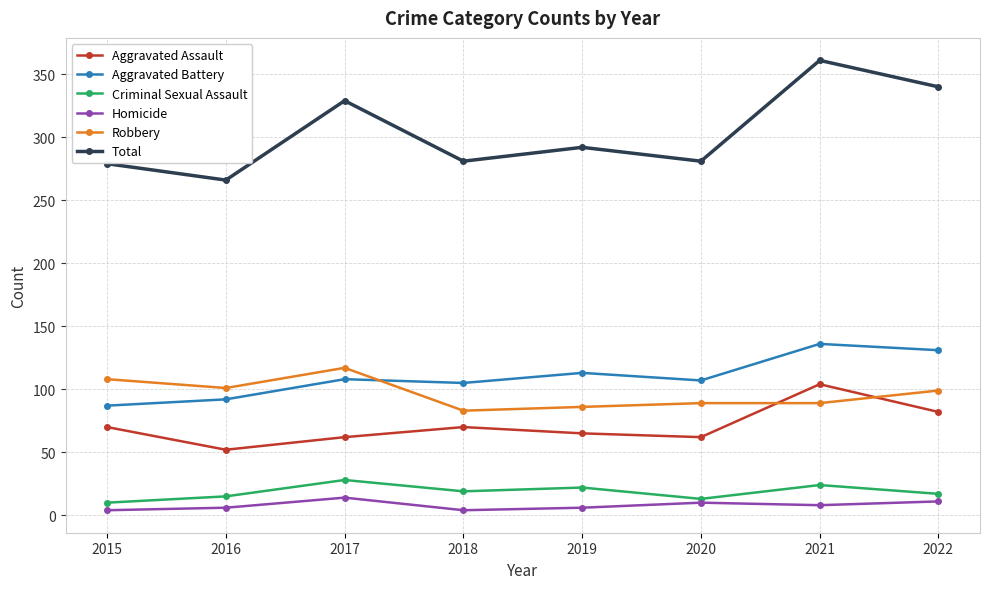

Where is Aggravated Assault nearest to the value 78?

2022